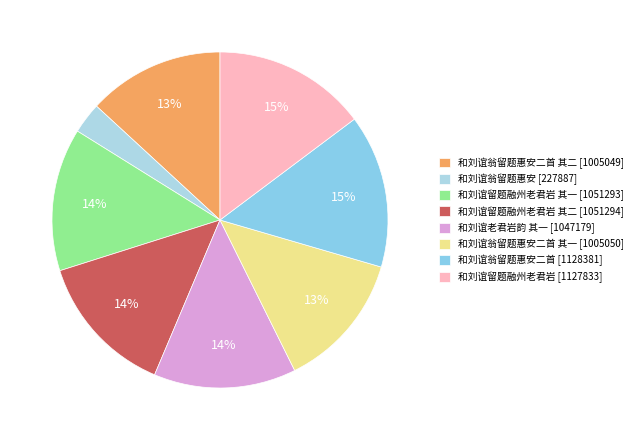

Count the number of slices in the pie.

8